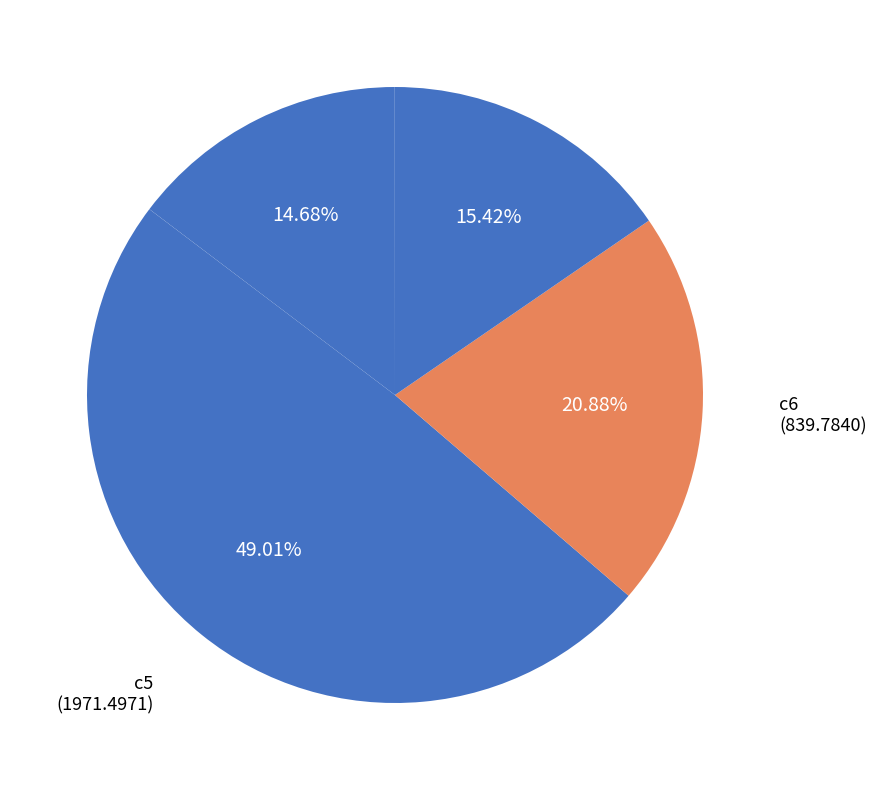

How many slices are in this pie chart?

7